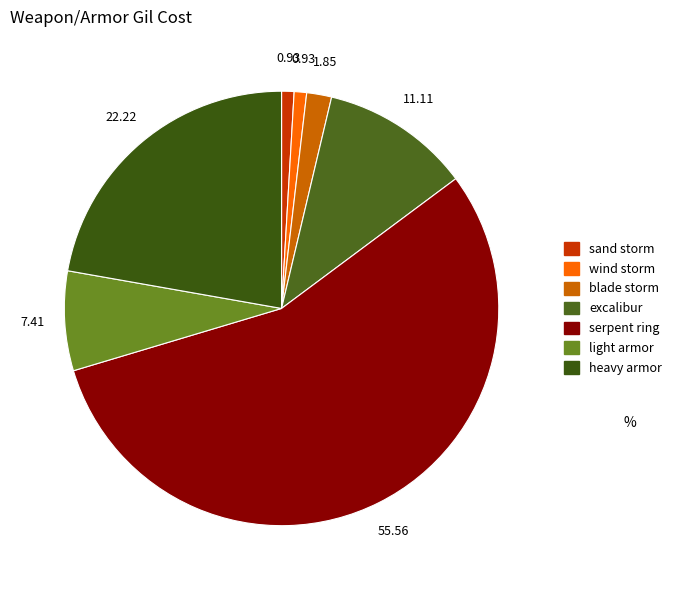

Which slice represents more than half of the pie?

serpent ring